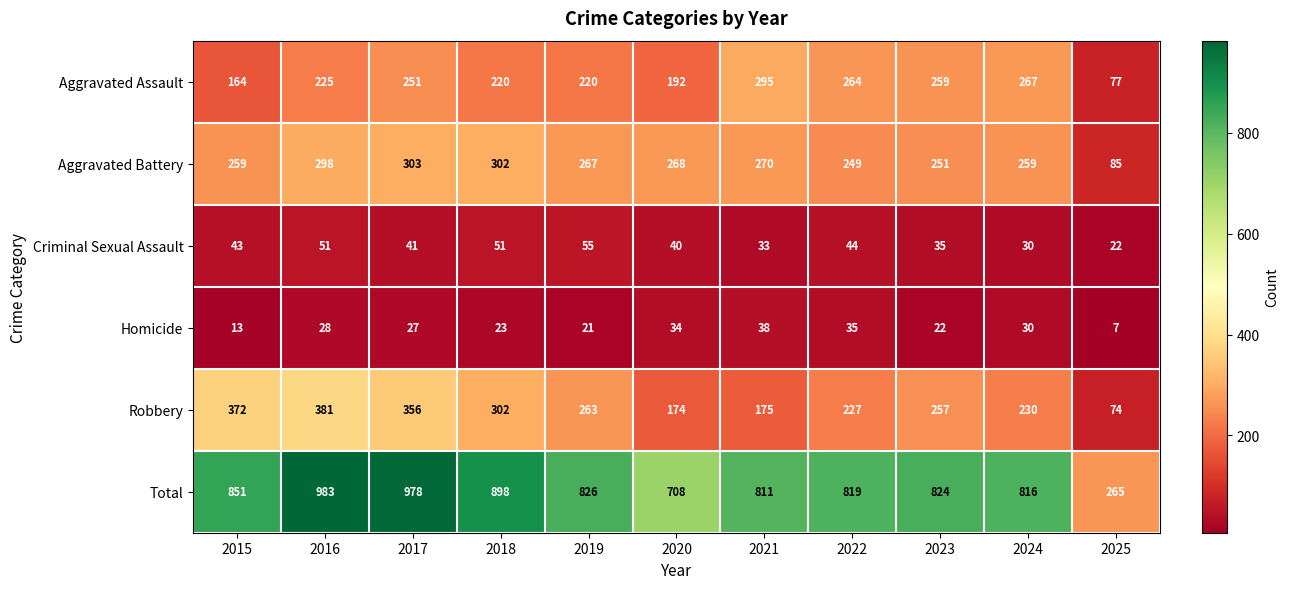

Between 2017 and 2018, which series saw the biggest shift?

Total